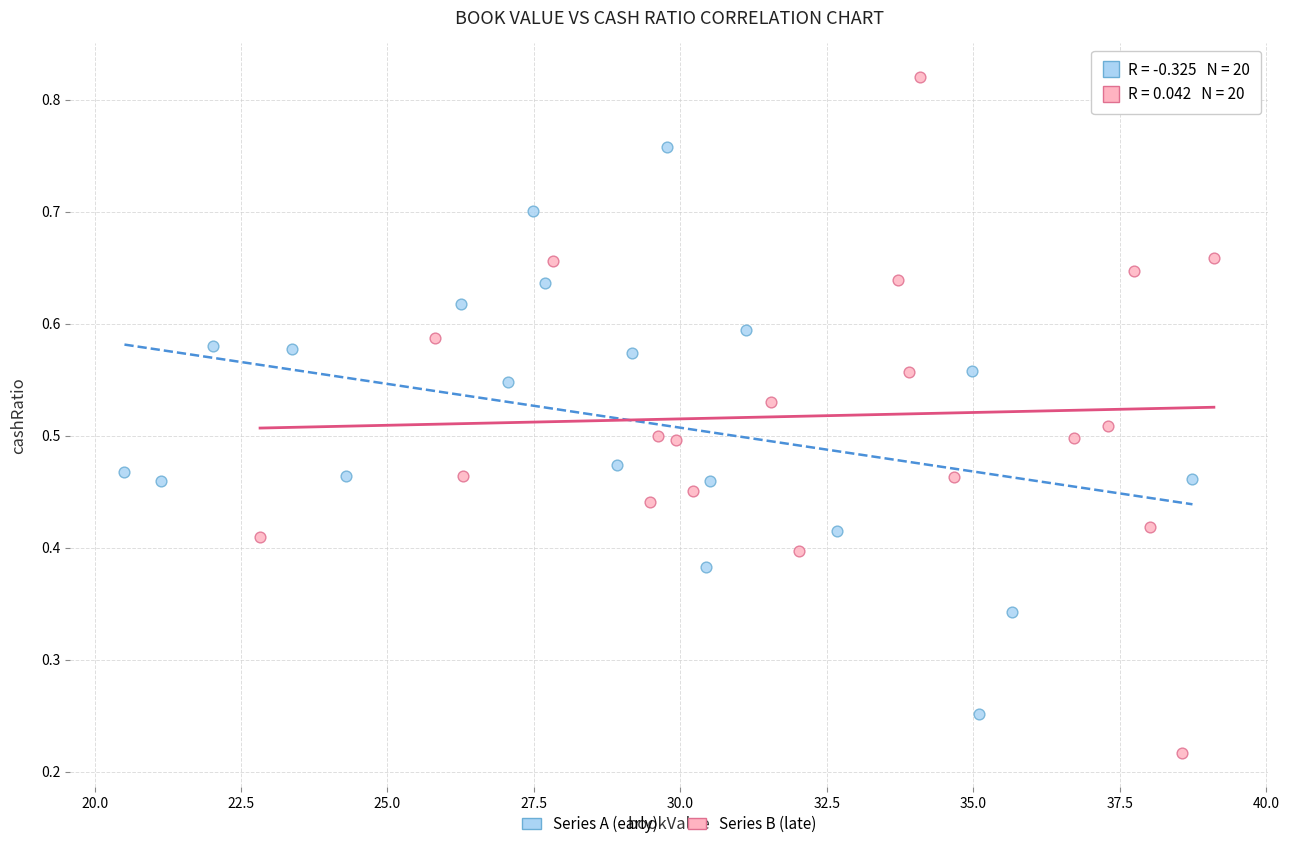

Which series has the widest spread of Y values?

Series B (late)